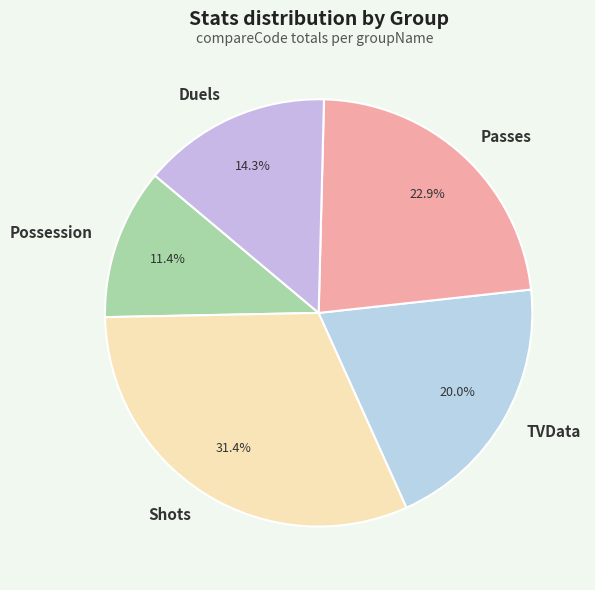

Between Duels and Passes, which is larger?

Passes